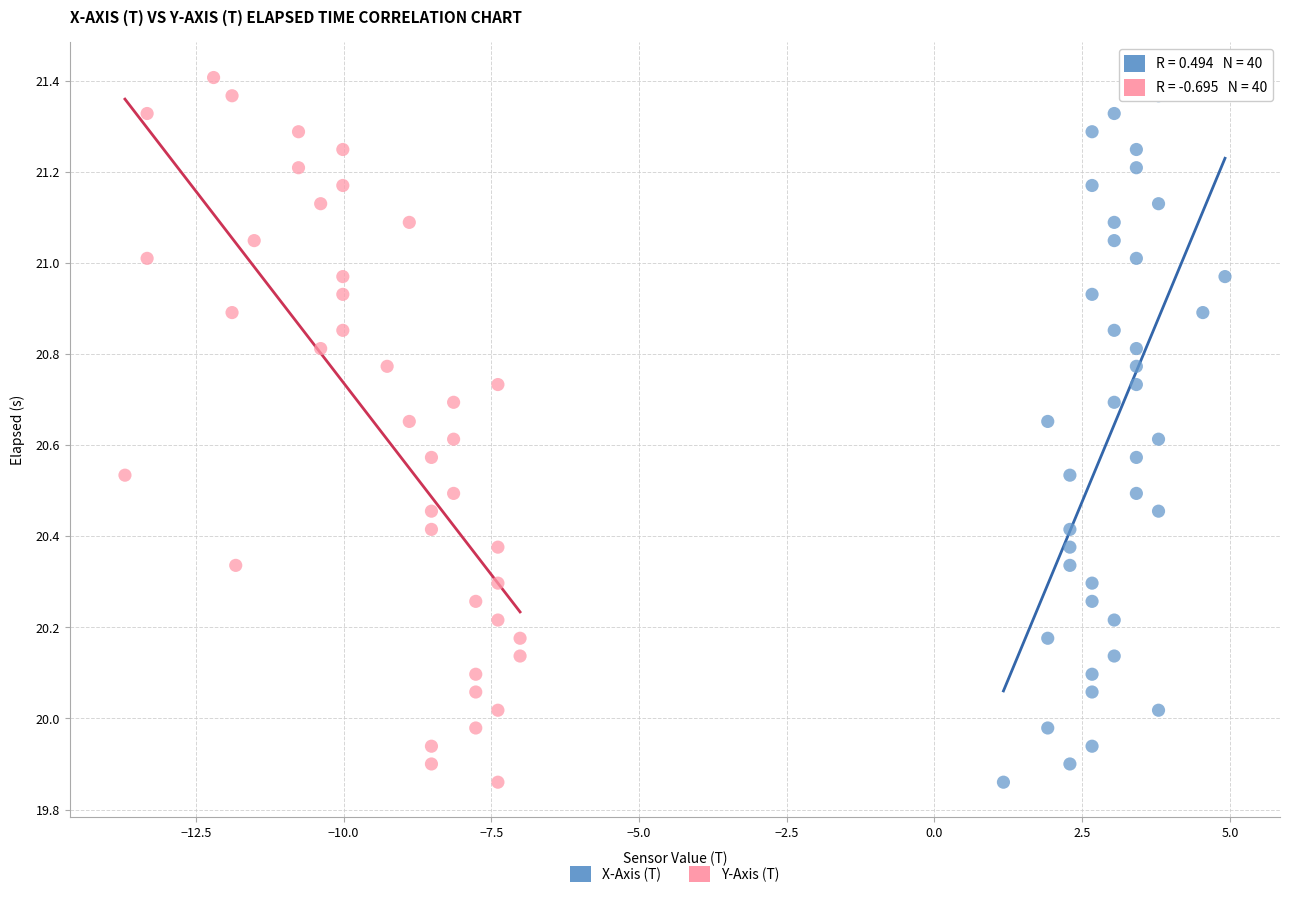

What are all the series names shown in the legend?

X-Axis (T), Y-Axis (T)